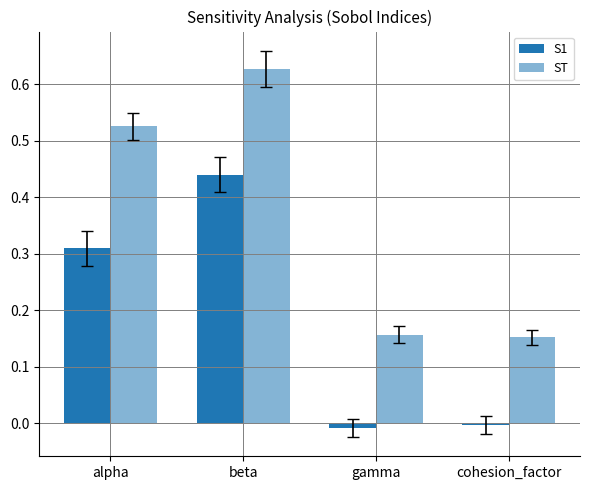

Is it true that S1 equals 0.3 at alpha?

True